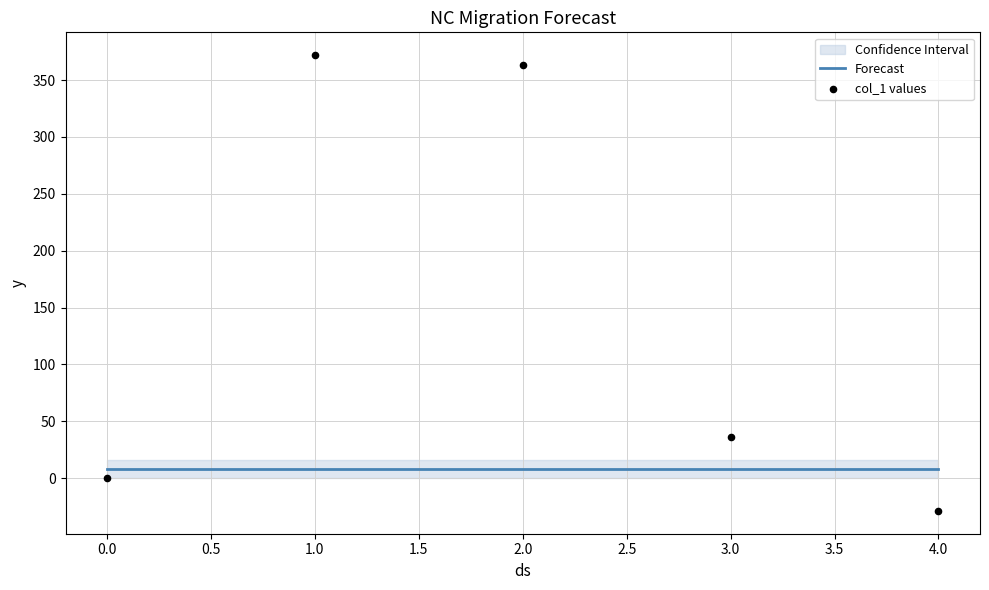

What are all the series names shown in the legend?

Forecast, col_1 values